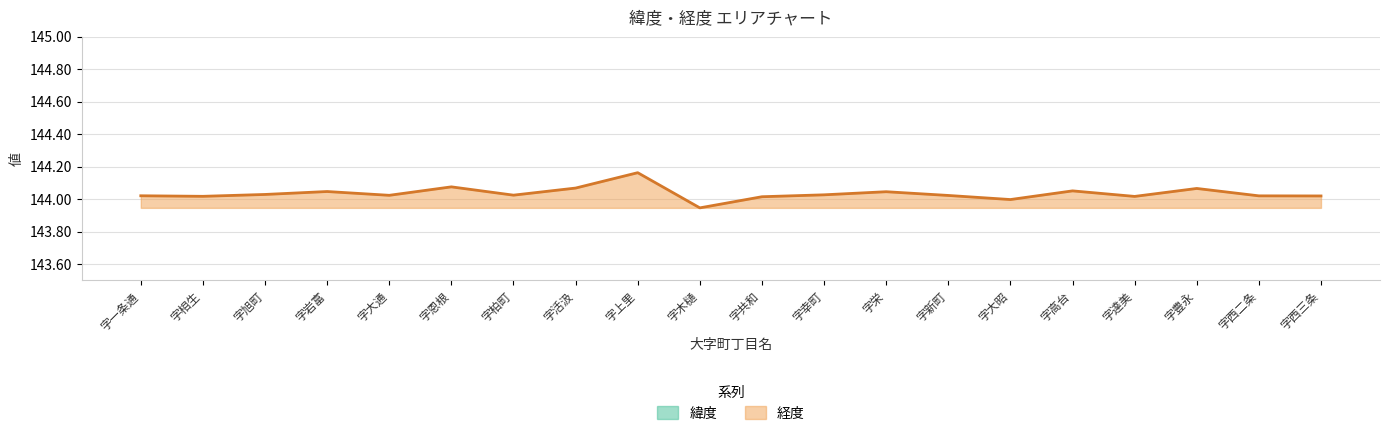

At which category does 緯度 reach its first local valley?

字相生